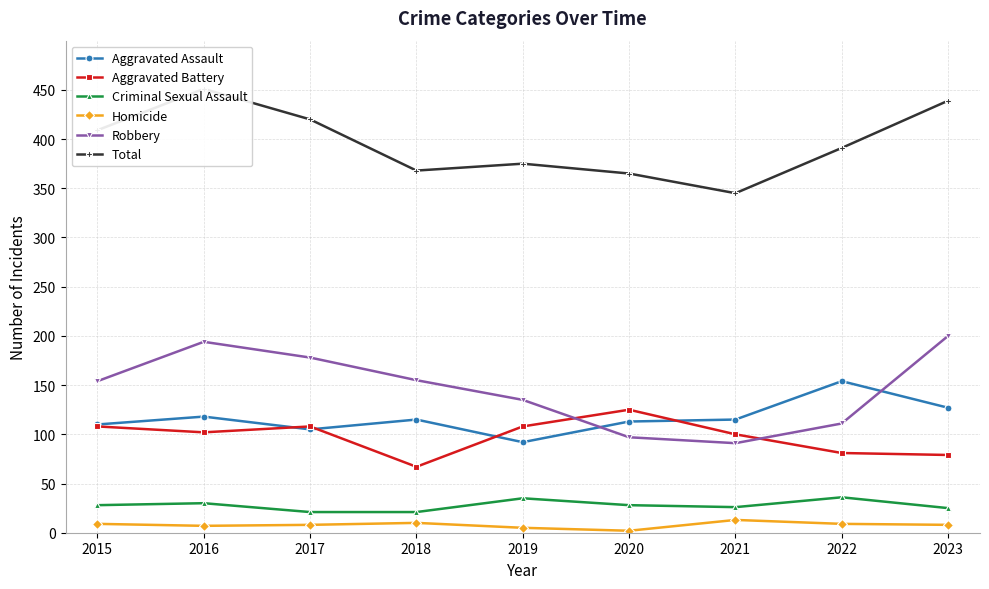

Which series has the widest spread of values?

Robbery